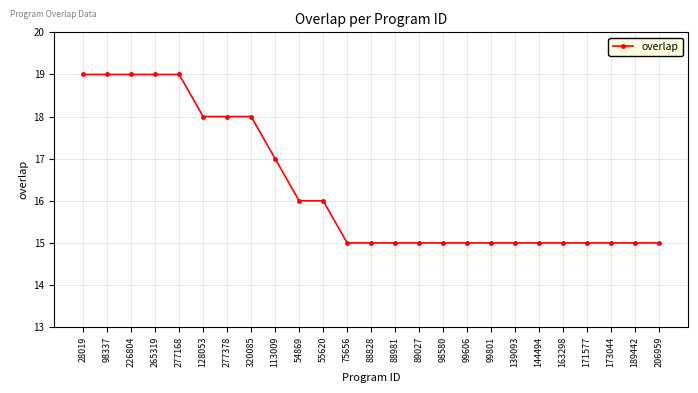

What is the label of the 6th point from the right?

144494